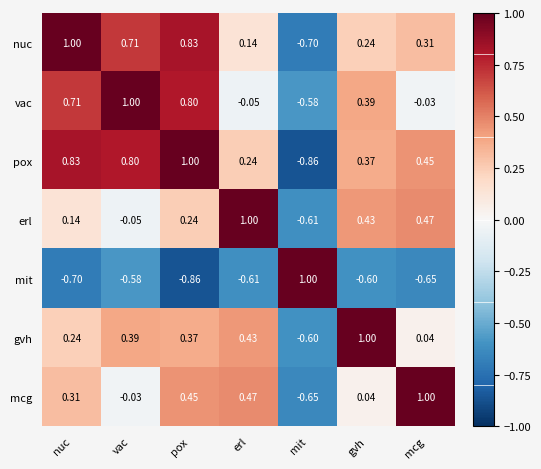

Rank the categories by pox value from highest to lowest.

pox, nuc, vac, mcg, gvh, erl, mit